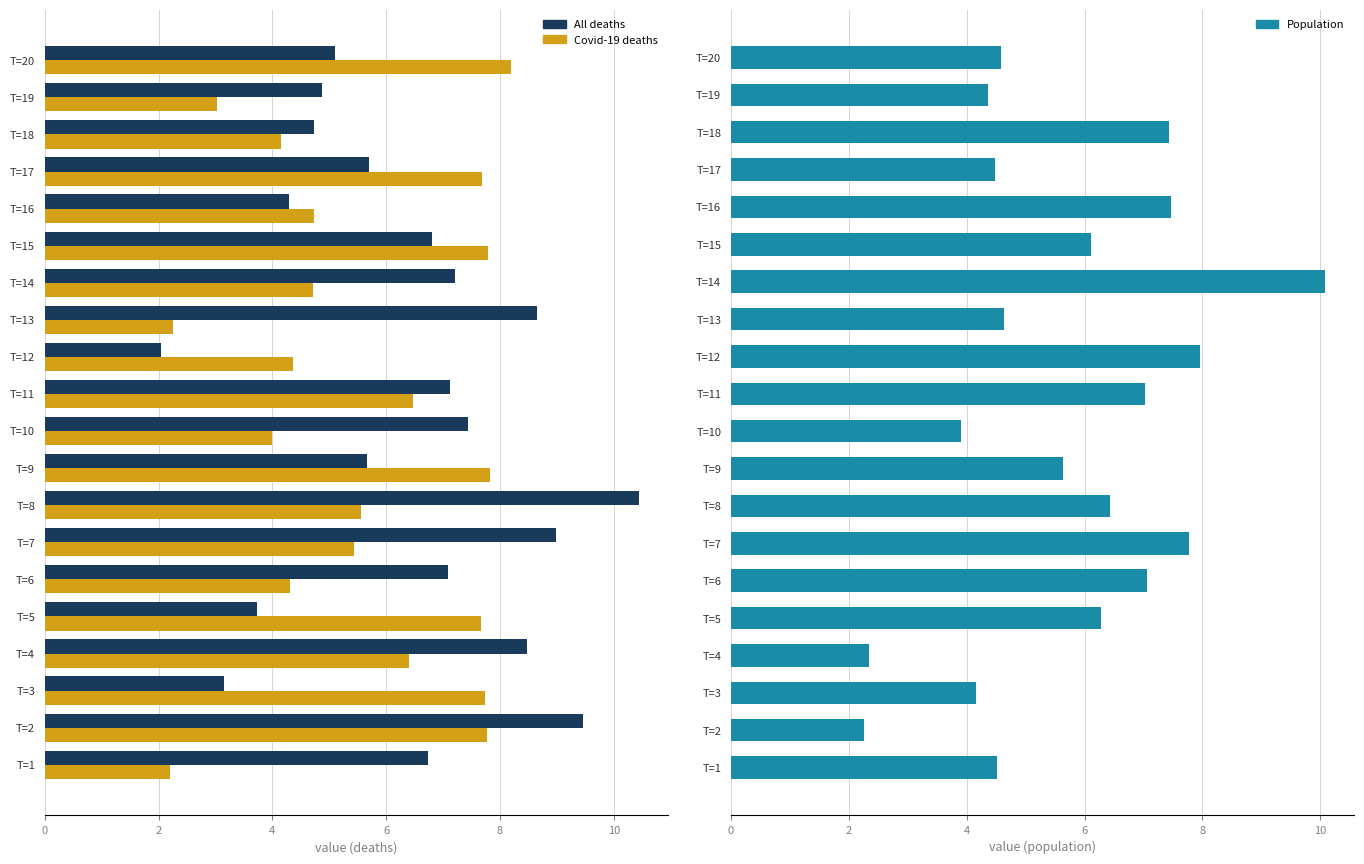

Reading right to left, list all the values displayed in this chart.

All deaths: 5.1	4.9	4.7	5.7	4.3	6.8	7.2	8.6	2.0	7.1	7.4	5.7	10.4	9.0	7.1	3.7	8.5	3.2	9.5	6.7
Covid-19 deaths: 8.2	3.0	4.1	7.7	4.7	7.8	4.7	2.3	4.4	6.5	4.0	7.8	5.5	5.4	4.3	7.7	6.4	7.7	7.8	2.2
Population: 4.6	4.4	7.4	4.5	7.5	6.1	10.1	4.6	8.0	7.0	3.9	5.6	6.4	7.8	7.1	6.3	2.3	4.2	2.3	4.5